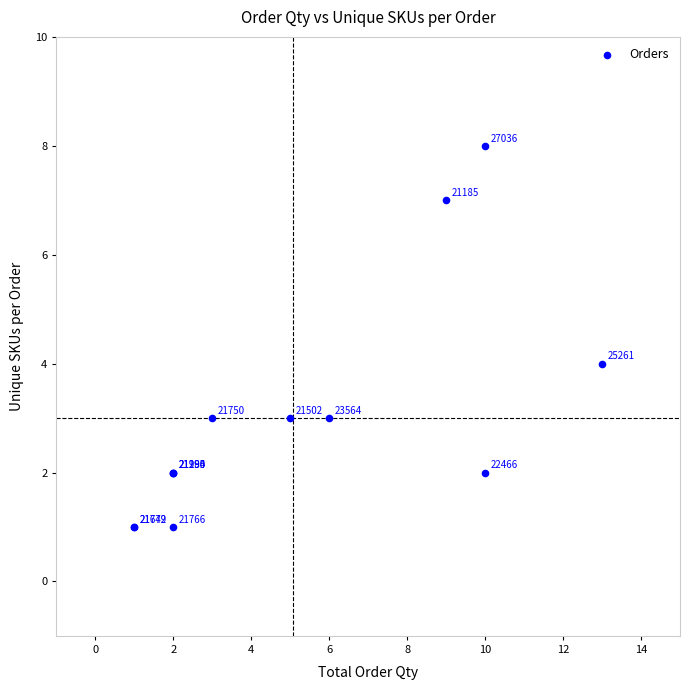

What Y value in the scatter plot is closest to 4?

4